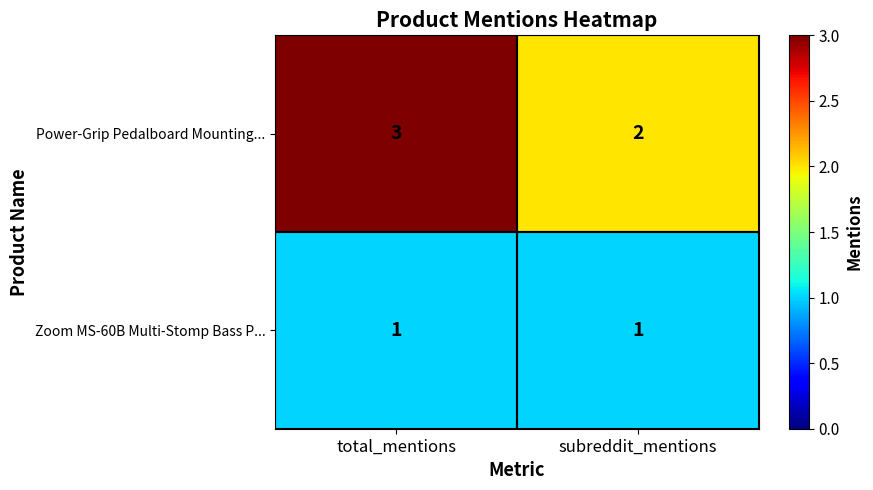

At how many categories does at least one series exceed 1?

2